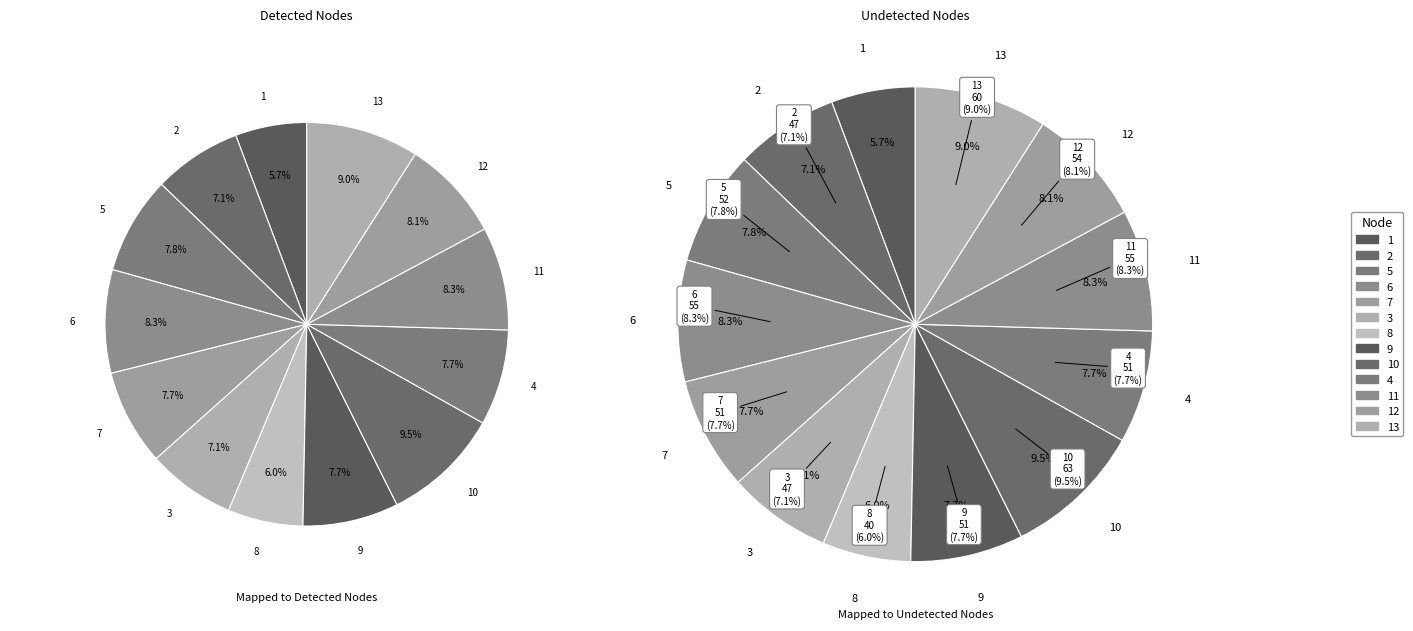

What percentage is NOT represented by 5?

92.2%